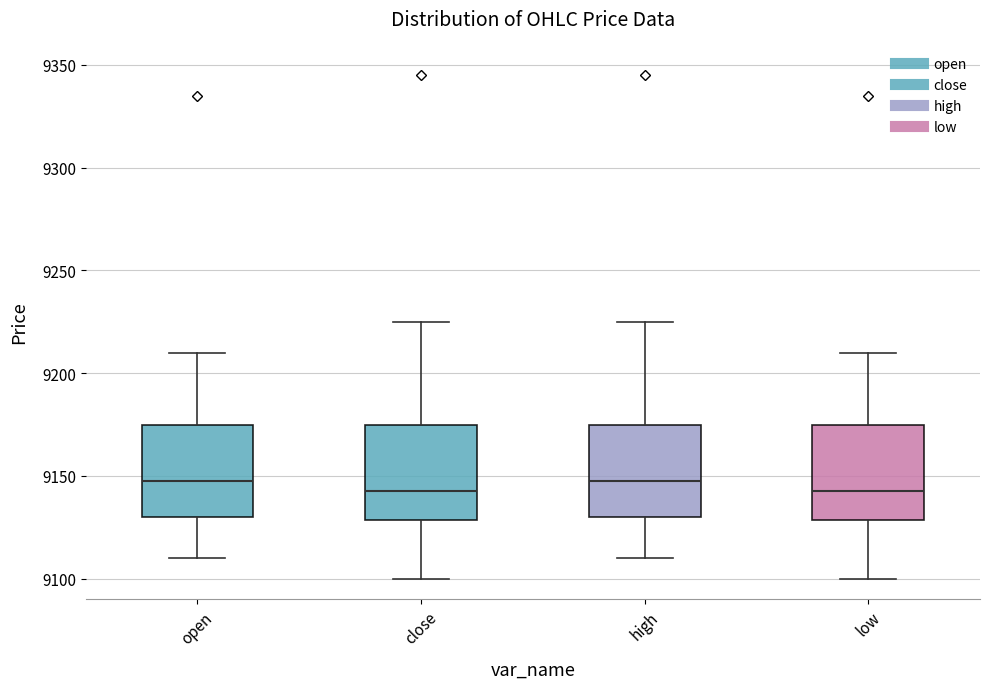

Where does the upper whisker of the box for open end on the y-axis? The values are not printed on the chart, so give them approximately, as read against the axis.

9210